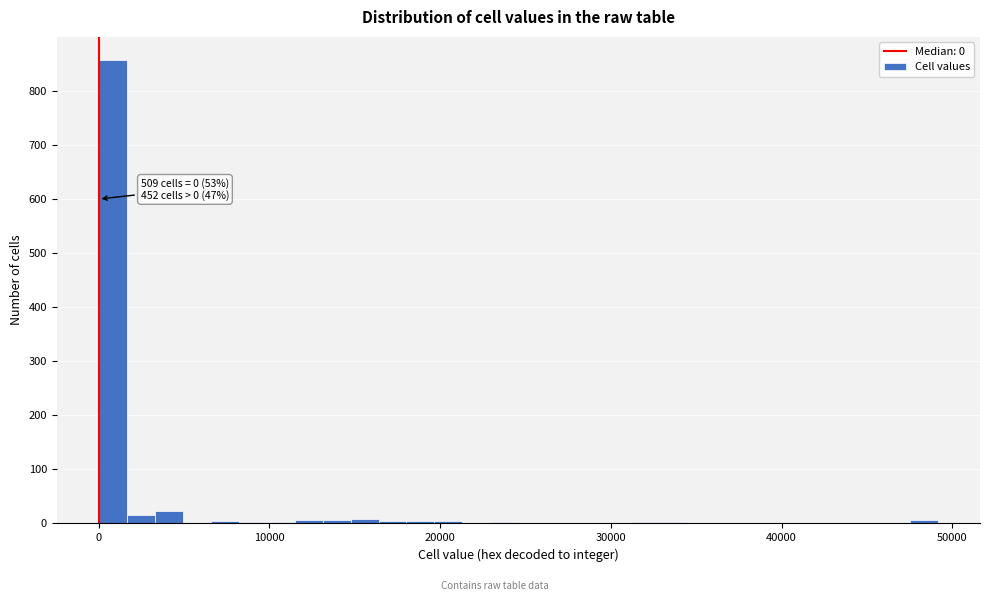

Read against the x-axis, roughly where is the centre of the tallest bar?

1000